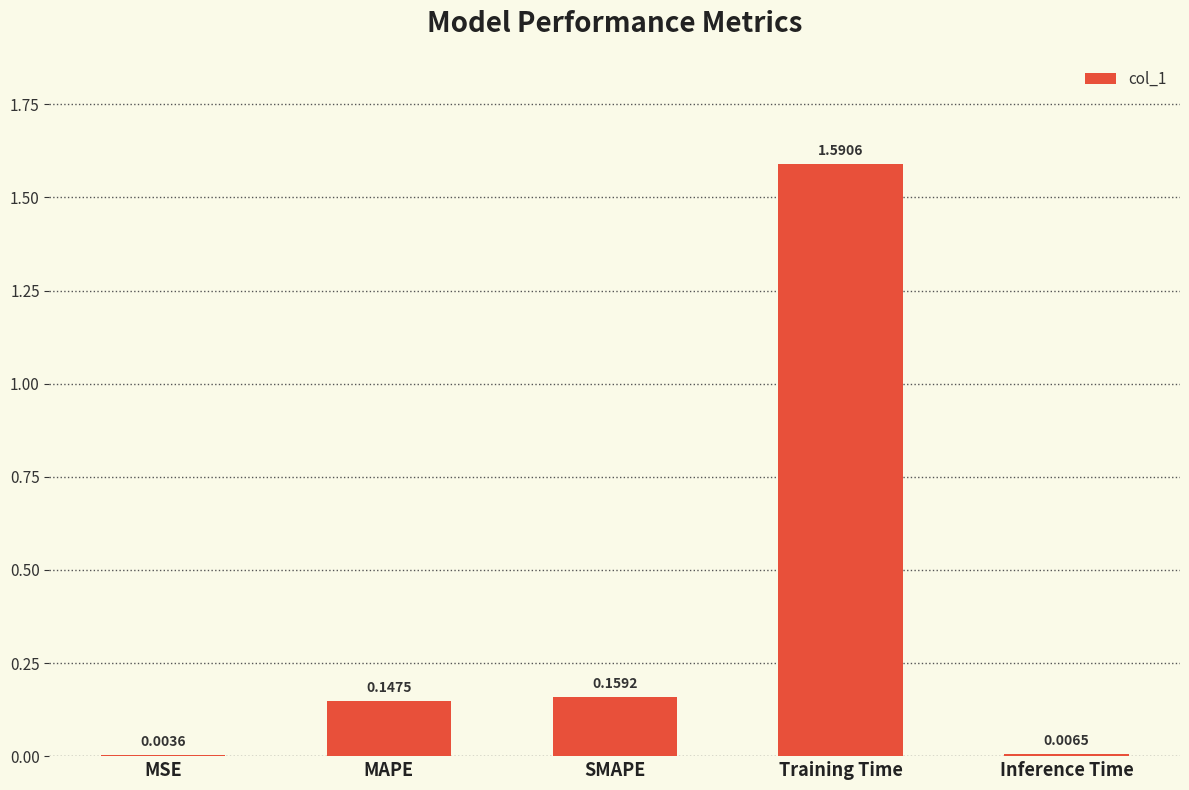

What is the change in value from Training Time to Inference Time?

-1.6